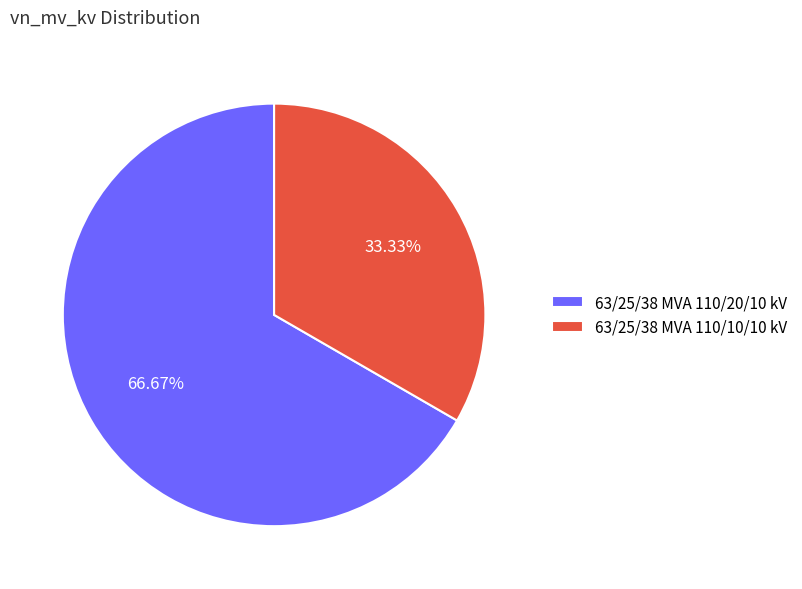

To the nearest percent, what is the combined percentage of 63/25/38 MVA 110/20/10 kV and 63/25/38 MVA 110/10/10 kV?

100%